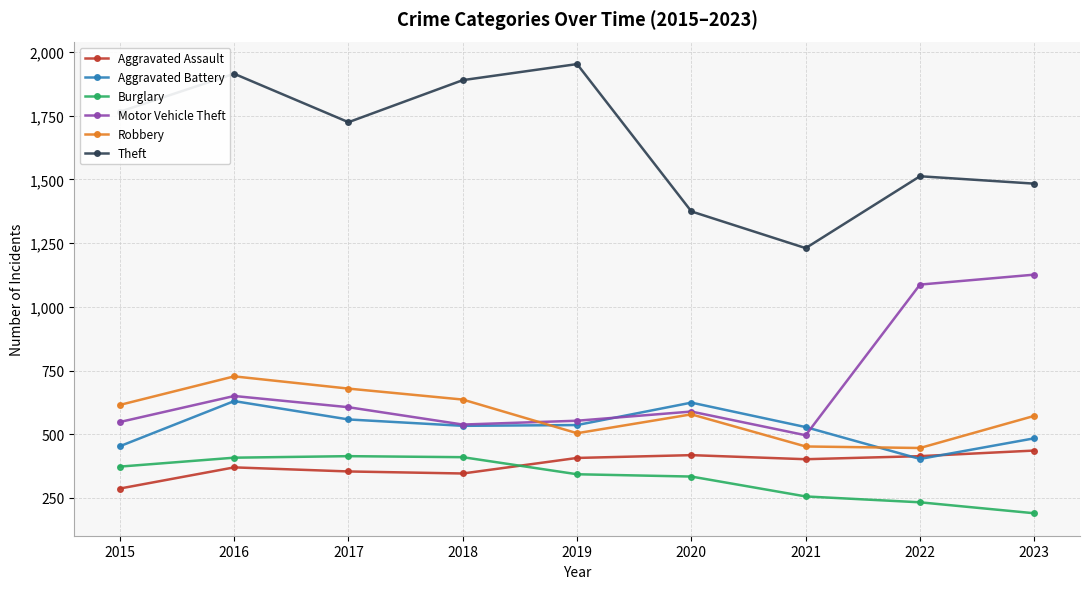

How many series are shown in this chart?

6